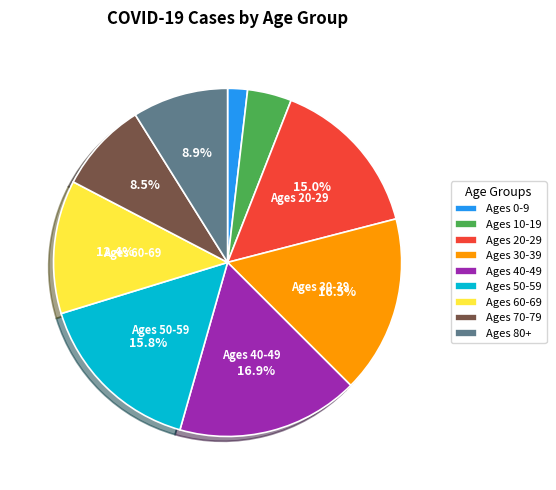

Is there a majority slice in this chart?

No